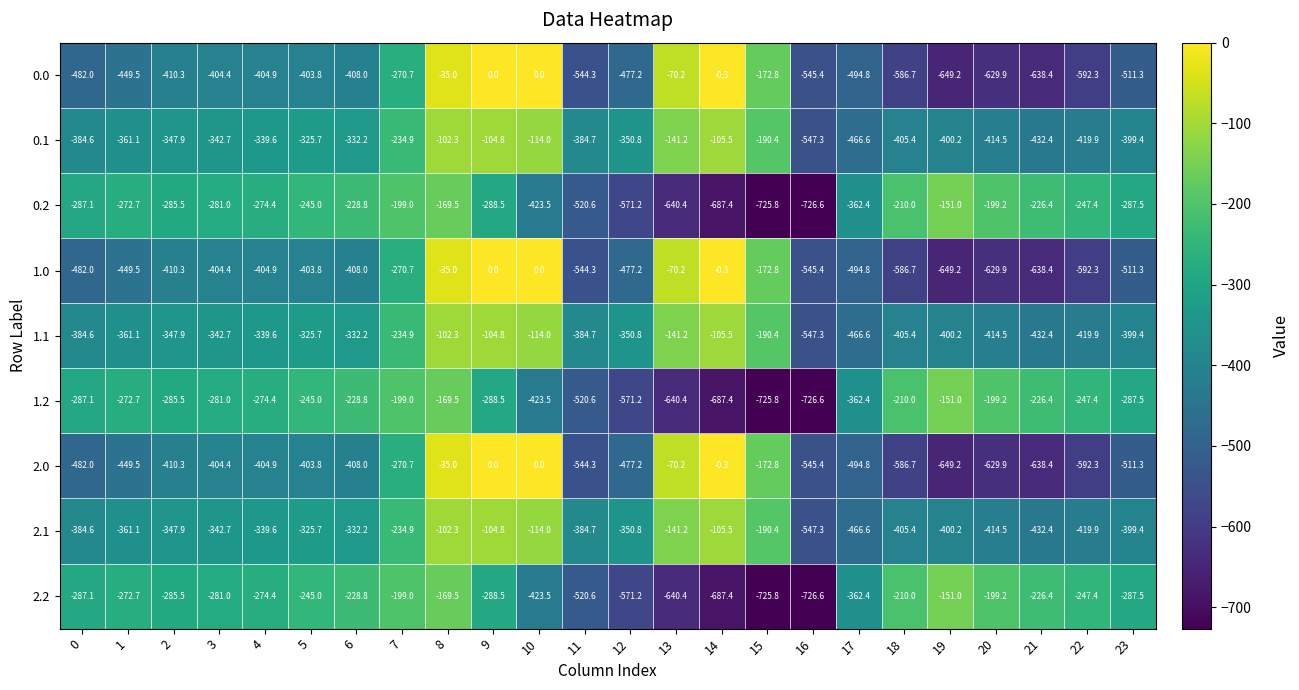

What is the total value across all series at 19?

-3601.2